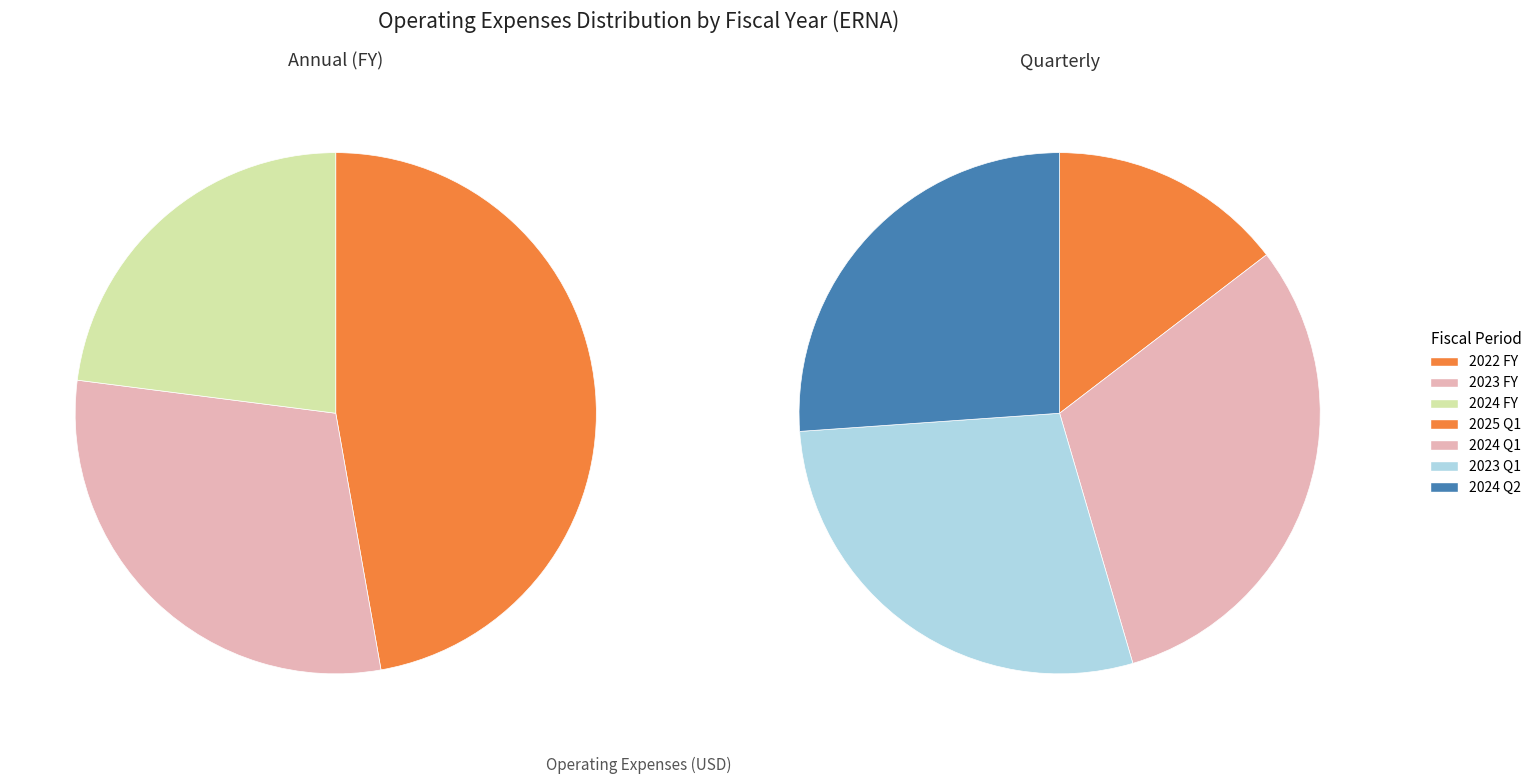

Combined, what portion of the pie is 2025 and 2023?

32.4%